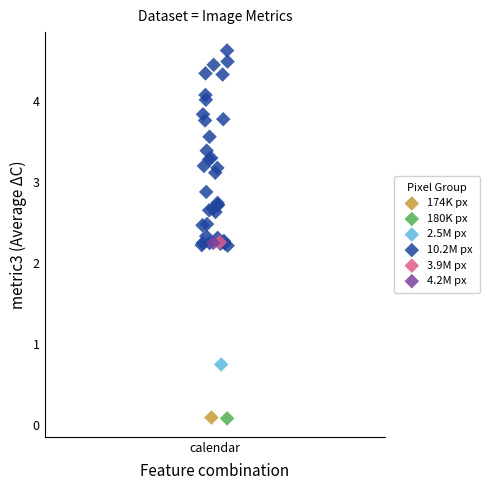

What are all the series names shown in the legend?

174K px, 180K px, 2.5M px, 10.2M px, 3.9M px, 4.2M px